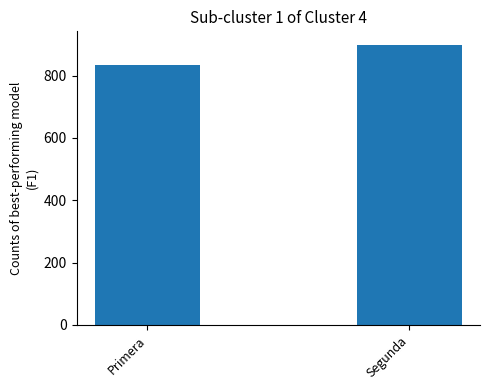

What is the average value?

865